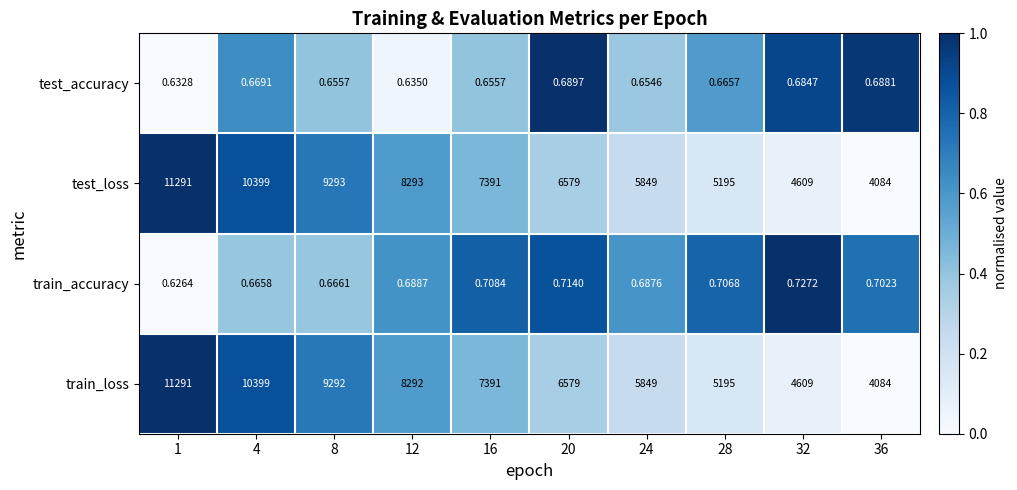

Is the value of train_loss at 8 greater than the value of test_loss at 16?

Yes